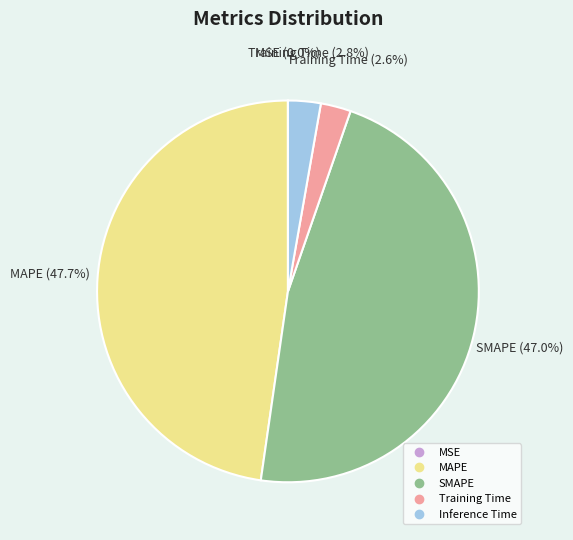

Which slice is the largest?

MAPE